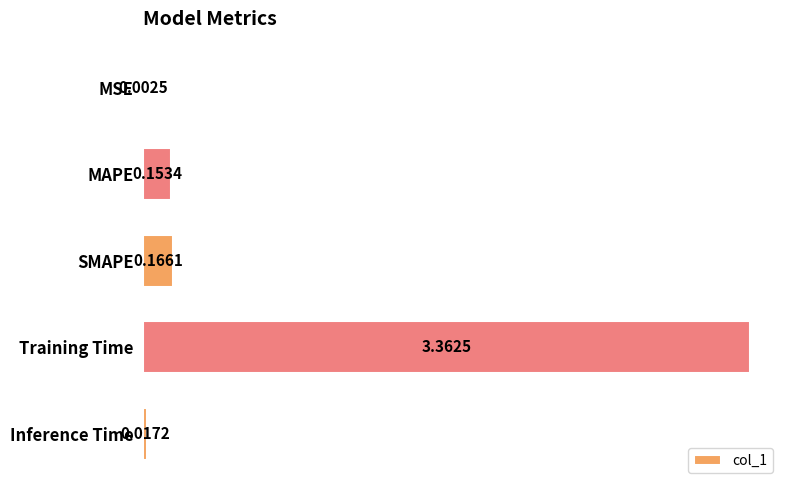

Does the chart contain stacked bars?

No